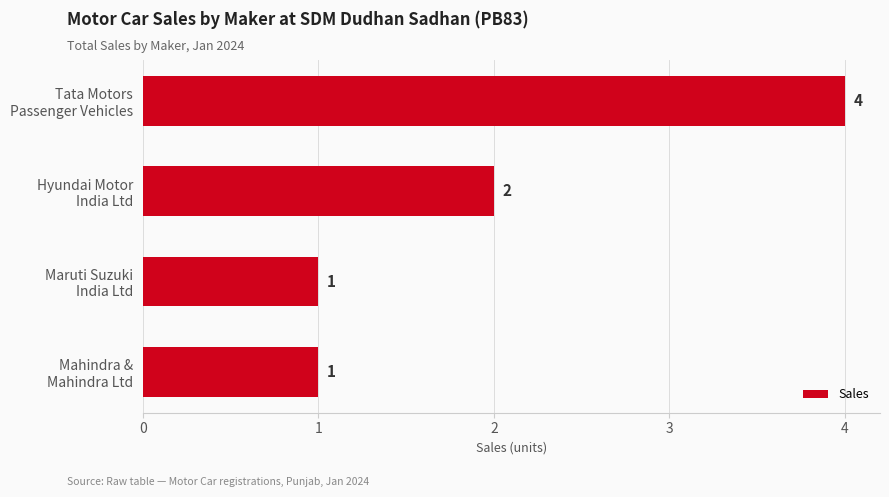

What is the greatest value displayed?

4